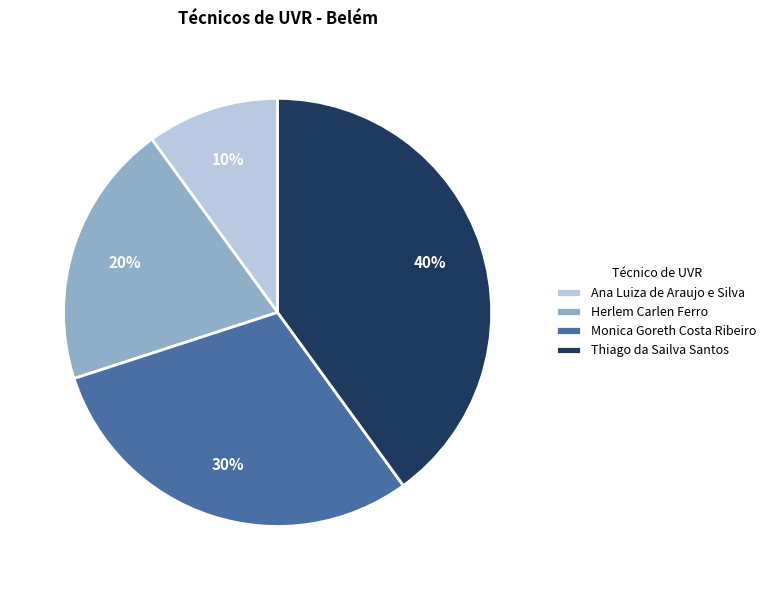

Rank the categories by value from highest to lowest.

Thiago da Sailva Santos, Monica Goreth Costa Ribeiro, Herlem Carlen Ferro, Ana Luiza de Araujo e Silva